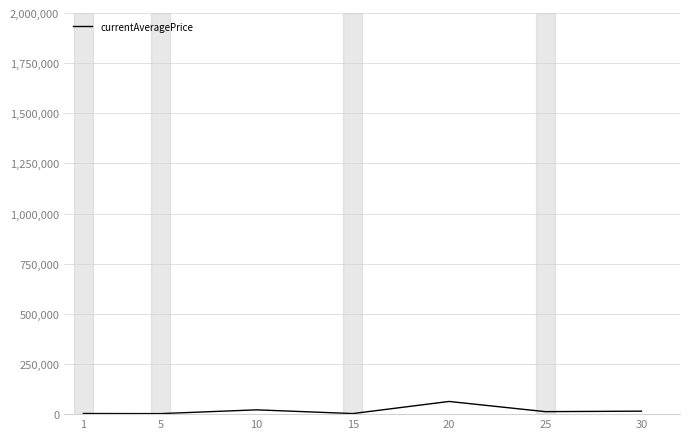

What value does the data have at 20?

63232.5